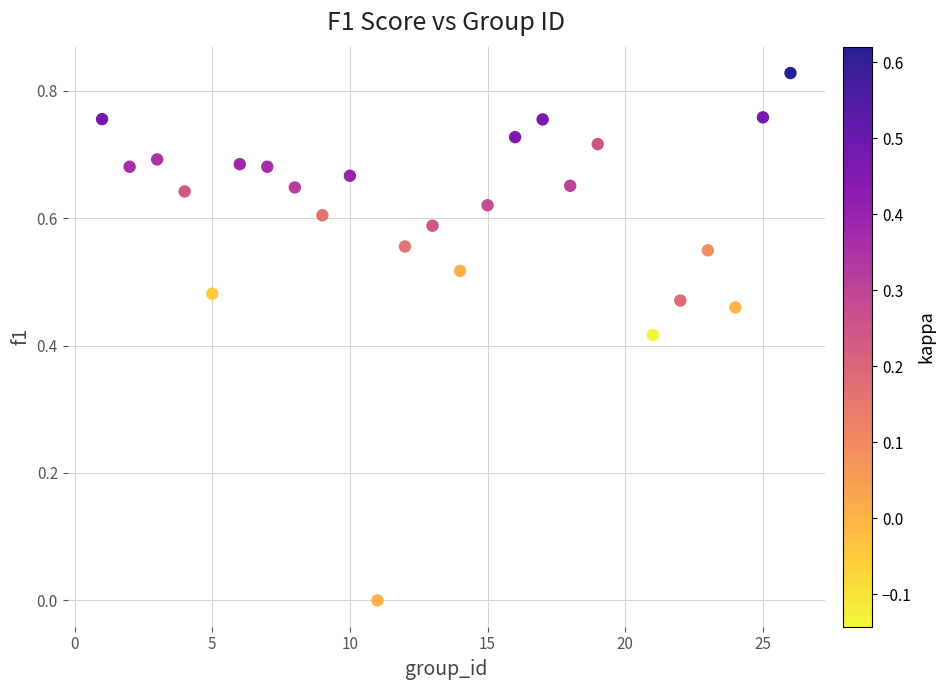

What is the range of X values (max minus min)?

25.0